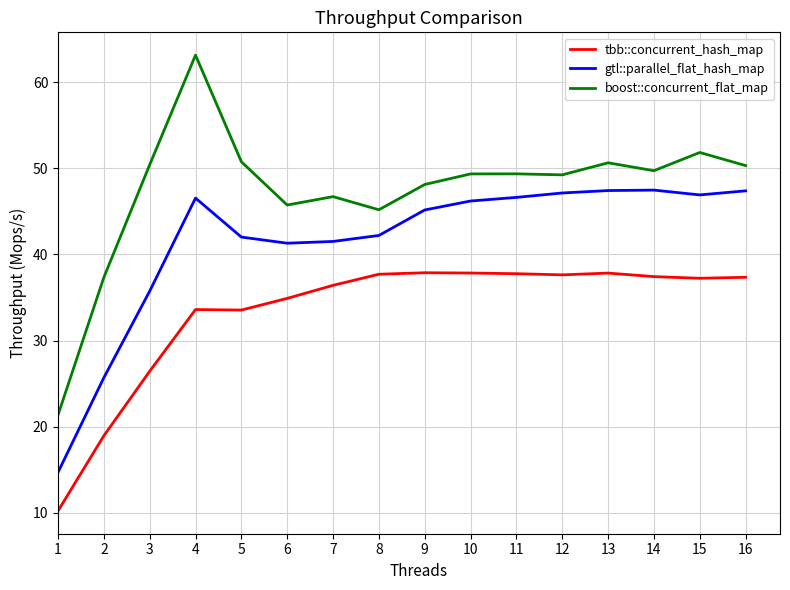

Between 1 and 11, which series saw the biggest shift?

gtl::parallel_flat_hash_map